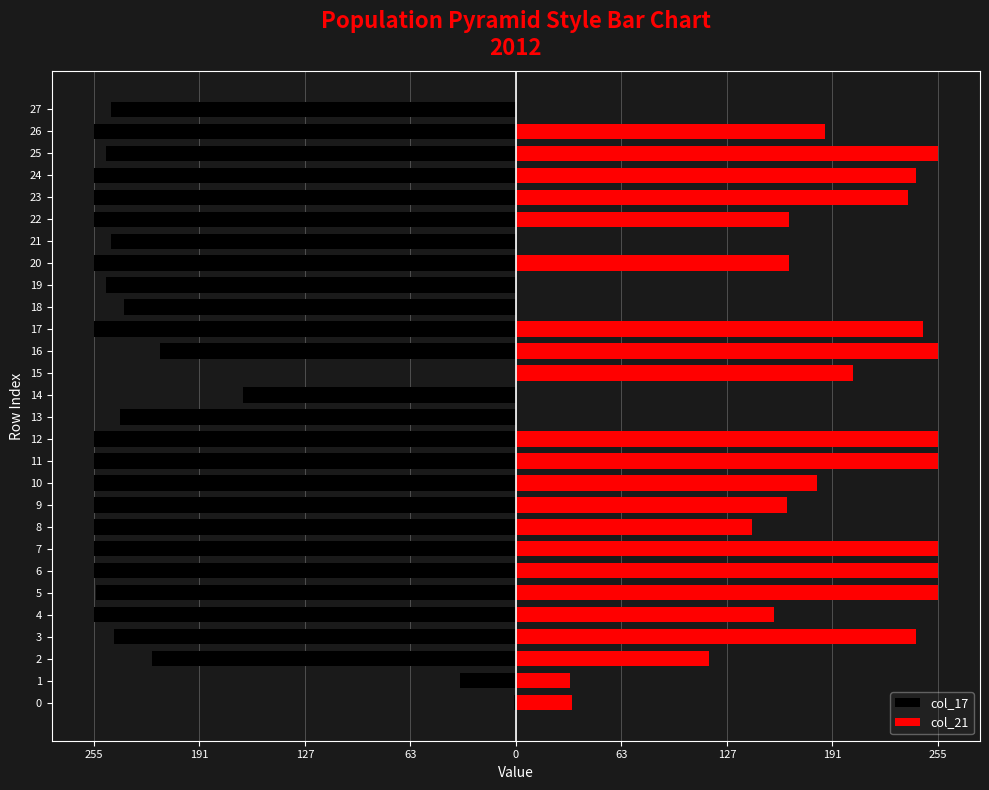

How many data points does each series have?

28